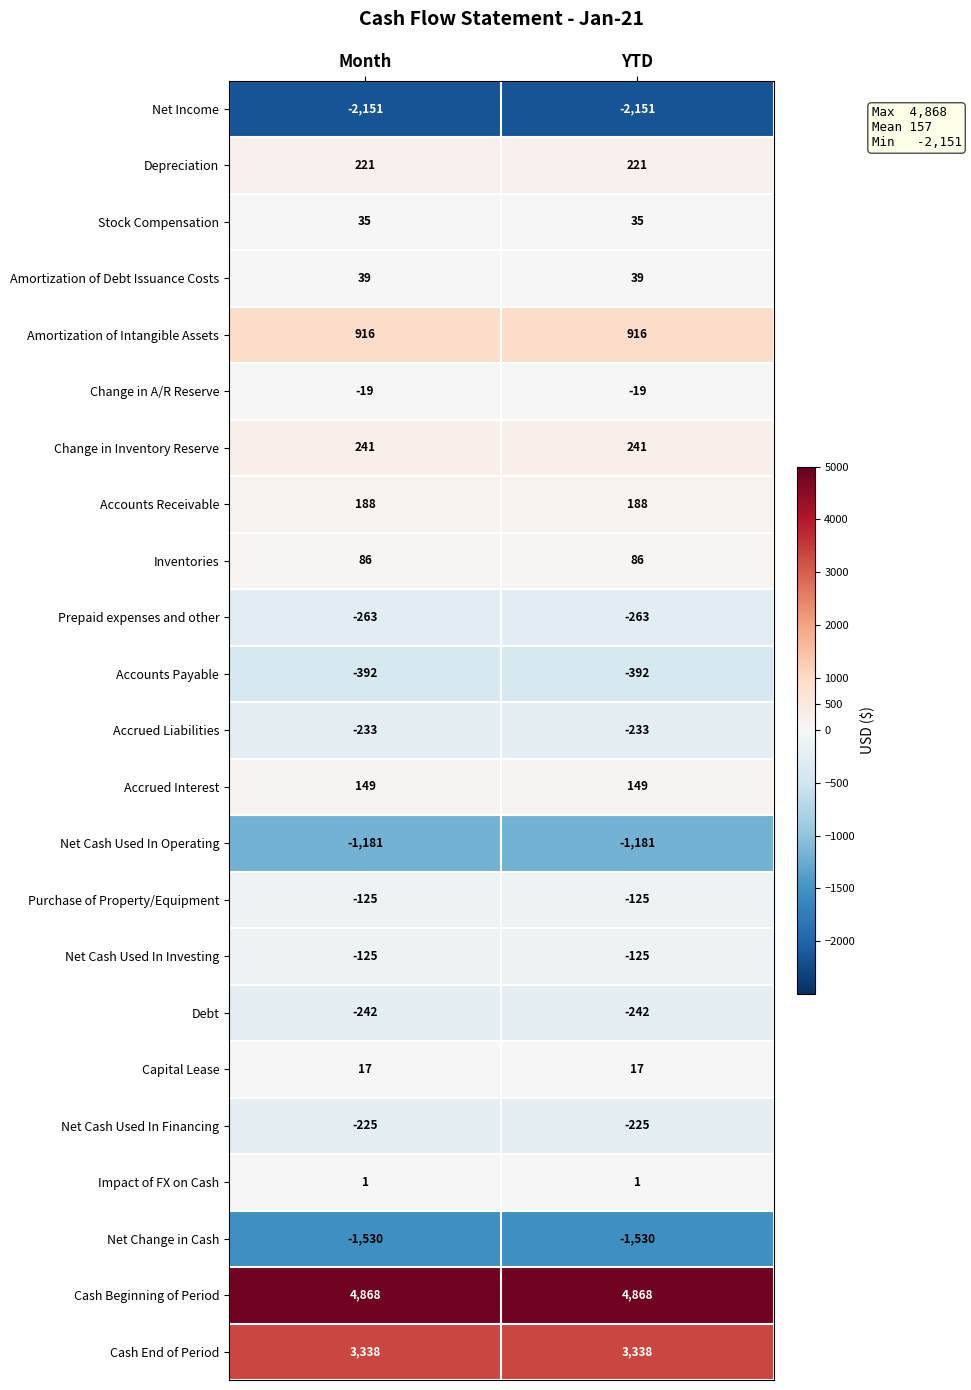

What is the difference between the highest and lowest values at Month?

7019